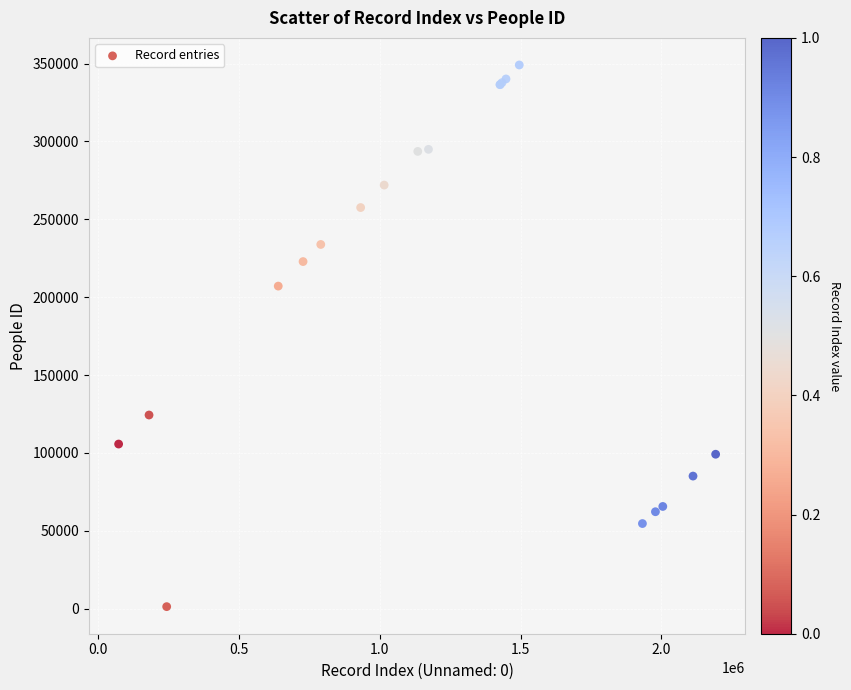

What Y value in the scatter plot is closest to 175221?

207130